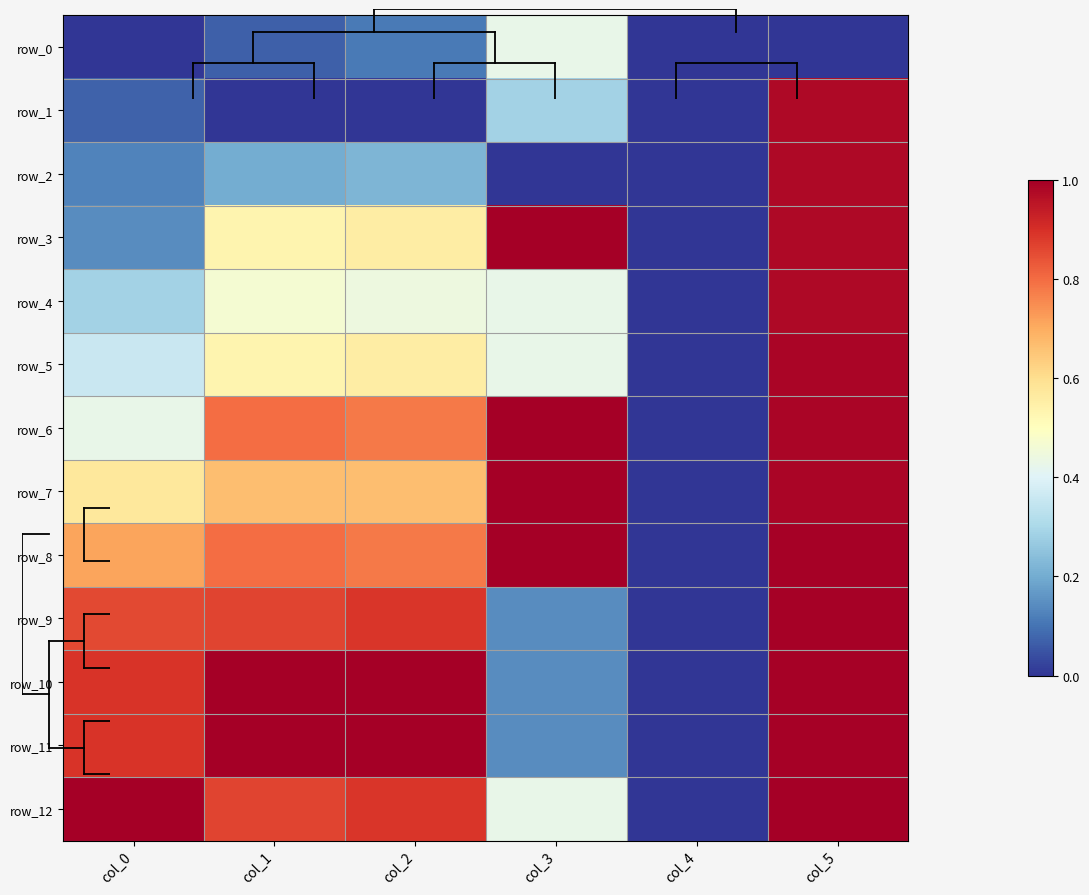

Which series has the largest total across all categories?

row_8